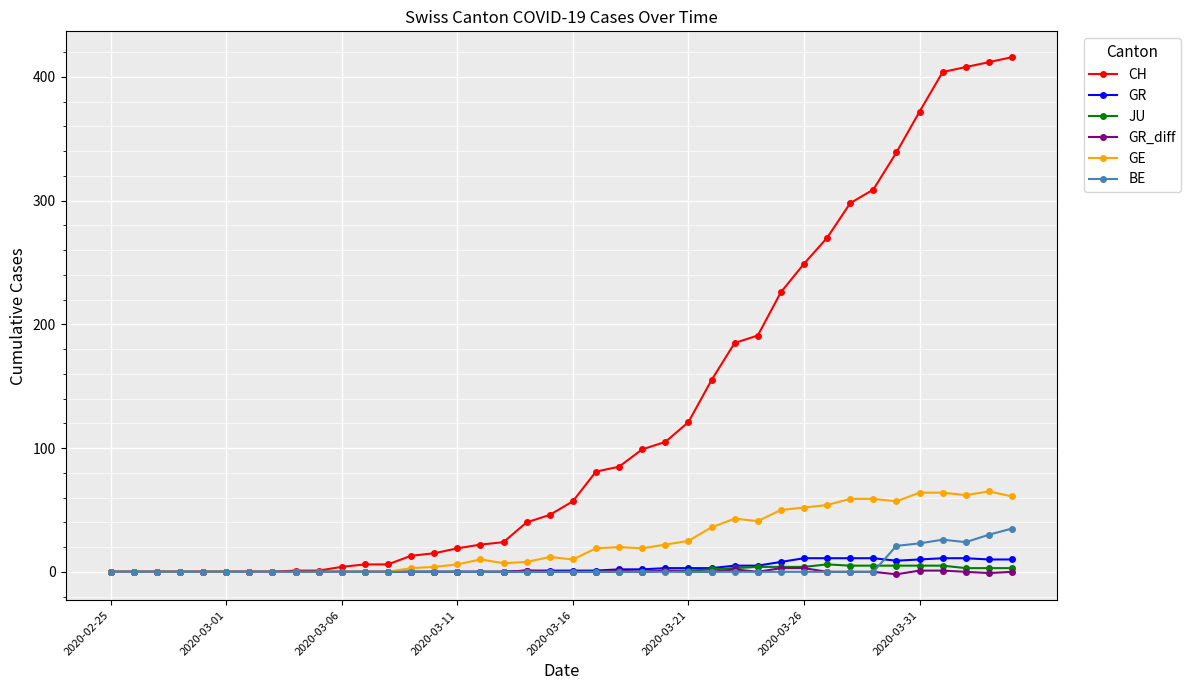

What is the maximum value shown in the chart?

416